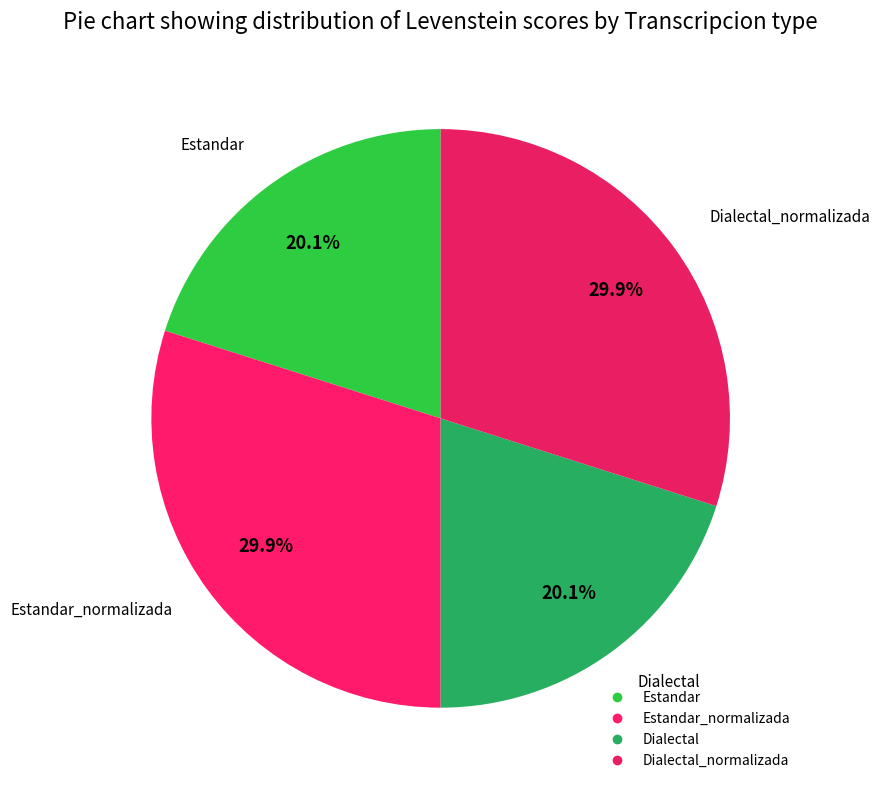

Count the number of slices in the pie.

4